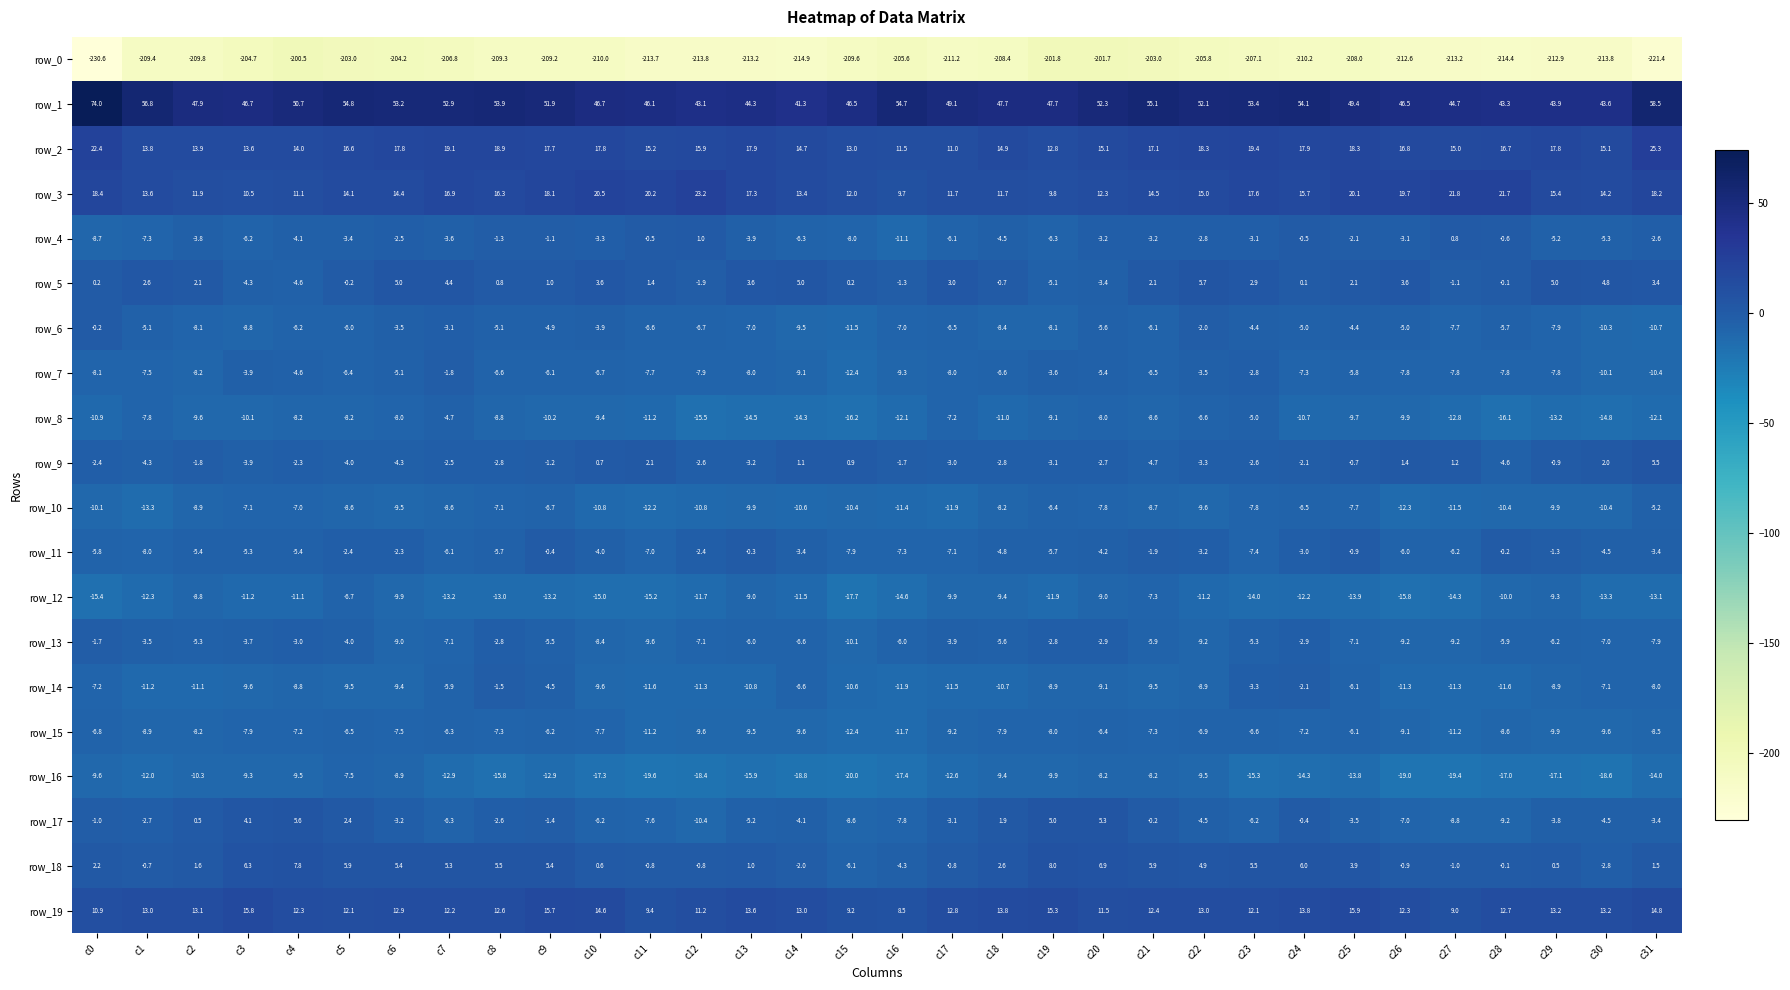

Reading left to right, transcribe all the data shown in this chart.

row_0: -230.6	-209.4	-209.8	-204.7	-200.5	-203.0	-204.2	-206.8	-209.3	-209.2	-210.0	-213.7	-213.8	-213.2	-214.9	-209.6	-205.6	-211.2	-208.4	-201.8	-201.7	-203.0	-205.8	-207.1	-210.2	-208.0	-212.6	-213.2	-214.4	-212.9	-213.8	-221.4
row_1: 74.0	56.8	47.9	46.7	50.7	54.8	53.2	52.9	53.9	51.9	46.7	46.1	43.1	44.3	41.3	46.5	54.7	49.1	47.7	47.7	52.3	55.1	52.1	53.4	54.1	49.4	46.5	44.7	43.3	43.9	43.6	58.5
row_2: 22.4	13.8	13.9	13.6	14.0	16.6	17.8	19.1	18.9	17.7	17.8	15.2	15.9	17.9	14.7	13.0	11.5	11.0	14.9	12.8	15.1	17.1	18.3	19.4	17.9	18.3	16.8	15.0	16.7	17.8	15.1	25.3
row_3: 18.4	13.6	11.9	10.5	11.1	14.1	14.4	16.9	16.3	18.1	20.5	20.2	23.2	17.3	13.4	12.0	9.7	11.7	11.7	9.8	12.3	14.5	15.0	17.6	15.7	20.1	19.7	21.8	21.7	15.4	14.2	18.2
row_4: -8.7	-7.3	-3.8	-6.2	-4.1	-3.4	-2.5	-3.6	-1.3	-1.1	-3.3	-0.5	1.0	-3.9	-6.3	-8.0	-11.1	-6.1	-4.5	-6.3	-3.2	-3.2	-2.8	-3.1	-0.5	-2.1	-3.1	0.8	-0.6	-5.2	-5.3	-2.6
row_5: 0.2	2.6	2.1	-4.3	-4.6	-0.2	5.0	4.4	0.8	1.0	3.6	1.4	-1.9	3.6	5.0	0.2	-1.3	3.0	-0.7	-5.1	-3.4	2.1	5.7	2.9	0.1	2.1	3.6	-1.1	-0.1	5.0	4.8	3.4
row_6: -0.2	-5.1	-8.1	-8.8	-6.2	-6.0	-3.5	-3.1	-5.1	-4.9	-3.9	-6.6	-6.7	-7.0	-9.5	-11.5	-7.0	-6.5	-8.4	-8.1	-5.6	-6.1	-2.0	-4.4	-5.0	-4.4	-5.0	-7.7	-5.7	-7.9	-10.3	-10.7
row_7: -8.1	-7.5	-8.2	-3.9	-4.6	-6.4	-5.1	-1.8	-6.6	-6.1	-6.7	-7.7	-7.9	-8.0	-9.1	-12.4	-9.3	-8.0	-6.6	-3.6	-5.4	-6.5	-3.5	-2.8	-7.3	-5.8	-7.8	-7.8	-7.8	-7.8	-10.1	-10.4
row_8: -10.9	-7.8	-9.6	-10.1	-8.2	-8.2	-8.0	-4.7	-8.8	-10.2	-9.4	-11.2	-15.5	-14.5	-14.3	-16.2	-12.1	-7.2	-11.0	-9.1	-8.0	-8.6	-6.6	-5.0	-10.7	-9.7	-9.9	-12.8	-16.1	-13.2	-14.8	-12.1
row_9: -2.4	-4.3	-1.8	-3.9	-2.3	-4.0	-4.3	-2.5	-2.8	-1.2	0.7	2.1	-2.6	-3.2	1.1	0.9	-1.7	-3.0	-2.8	-3.1	-2.7	-4.7	-3.3	-2.6	-2.1	-0.7	1.4	1.2	-4.6	-0.9	2.0	5.5
row_10: -10.1	-13.3	-8.9	-7.1	-7.0	-8.6	-9.5	-8.6	-7.1	-6.7	-10.8	-12.2	-10.8	-9.9	-10.6	-10.4	-11.4	-11.9	-8.2	-6.4	-7.8	-8.7	-9.6	-7.8	-6.5	-7.7	-12.3	-11.5	-10.4	-9.9	-10.4	-5.2
row_11: -5.8	-8.0	-5.4	-5.3	-5.4	-2.4	-2.3	-6.1	-5.7	-0.4	-4.0	-7.0	-2.4	-0.3	-3.4	-7.9	-7.3	-7.1	-4.8	-5.7	-4.2	-1.9	-3.2	-7.4	-3.0	-0.9	-6.0	-6.2	-0.2	-1.3	-4.5	-3.4
row_12: -15.4	-12.3	-8.8	-11.2	-11.1	-6.7	-9.9	-13.2	-13.0	-13.2	-15.0	-15.2	-11.7	-9.0	-11.5	-17.7	-14.6	-9.9	-9.4	-11.9	-9.0	-7.3	-11.2	-14.0	-12.2	-13.9	-15.8	-14.3	-10.0	-9.3	-13.3	-13.1
row_13: -1.7	-3.5	-5.3	-3.7	-3.0	-4.0	-9.0	-7.1	-2.8	-5.5	-8.4	-9.6	-7.1	-6.0	-6.6	-10.1	-6.0	-3.9	-5.6	-2.8	-2.9	-5.9	-9.2	-5.3	-2.9	-7.1	-9.2	-9.2	-5.9	-6.2	-7.0	-7.9
row_14: -7.2	-11.2	-11.1	-9.6	-8.8	-9.5	-9.4	-5.9	-1.5	-4.5	-9.6	-11.6	-11.3	-10.8	-6.6	-10.6	-11.9	-11.5	-10.7	-8.9	-9.1	-9.5	-8.9	-3.3	-2.1	-6.1	-11.3	-11.3	-11.6	-8.9	-7.1	-8.0
row_15: -6.8	-8.9	-8.2	-7.9	-7.2	-6.5	-7.5	-6.3	-7.3	-6.2	-7.7	-11.2	-9.6	-9.5	-9.6	-12.4	-11.7	-9.2	-7.9	-8.0	-6.4	-7.3	-6.9	-6.6	-7.2	-6.1	-9.1	-11.2	-8.6	-9.9	-9.6	-8.5
row_16: -9.6	-12.0	-10.3	-9.3	-9.5	-7.5	-8.9	-12.9	-15.8	-12.9	-17.3	-19.6	-18.4	-15.9	-18.8	-20.0	-17.4	-12.6	-9.4	-9.9	-8.2	-8.2	-9.5	-15.3	-14.3	-13.8	-19.0	-19.4	-17.0	-17.1	-18.6	-14.0
row_17: -1.0	-2.7	0.5	4.1	5.6	2.4	-3.2	-6.3	-2.6	-1.4	-6.2	-7.6	-10.4	-5.2	-4.1	-8.6	-7.8	-3.1	1.9	5.0	5.3	-0.2	-4.5	-6.2	-0.4	-3.5	-7.0	-8.8	-9.2	-3.8	-4.5	-3.4
row_18: 2.2	-0.7	1.6	6.3	7.8	5.9	5.4	5.3	5.5	5.4	0.6	-0.8	-0.8	1.0	-2.0	-6.1	-4.3	-0.8	2.6	8.0	6.9	5.9	4.9	5.5	6.0	3.9	-0.9	-1.0	-0.1	0.5	-2.8	1.5
row_19: 10.9	13.0	13.1	15.8	12.3	12.1	12.9	12.2	12.6	15.7	14.6	9.4	11.2	13.6	13.0	9.2	8.5	12.8	13.8	15.3	11.5	12.4	13.0	12.1	13.8	15.9	12.3	9.0	12.7	13.2	13.2	14.8